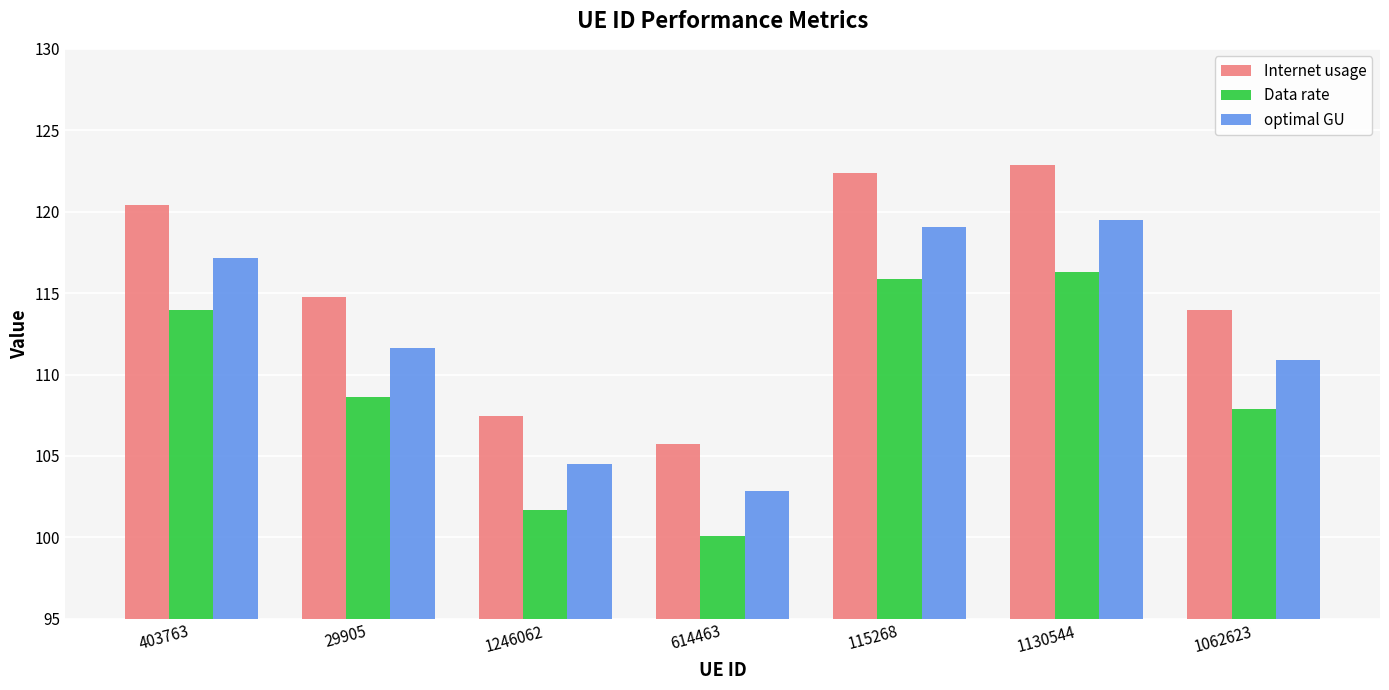

What are all the series names shown in the legend?

Internet usage, Data rate, optimal GU